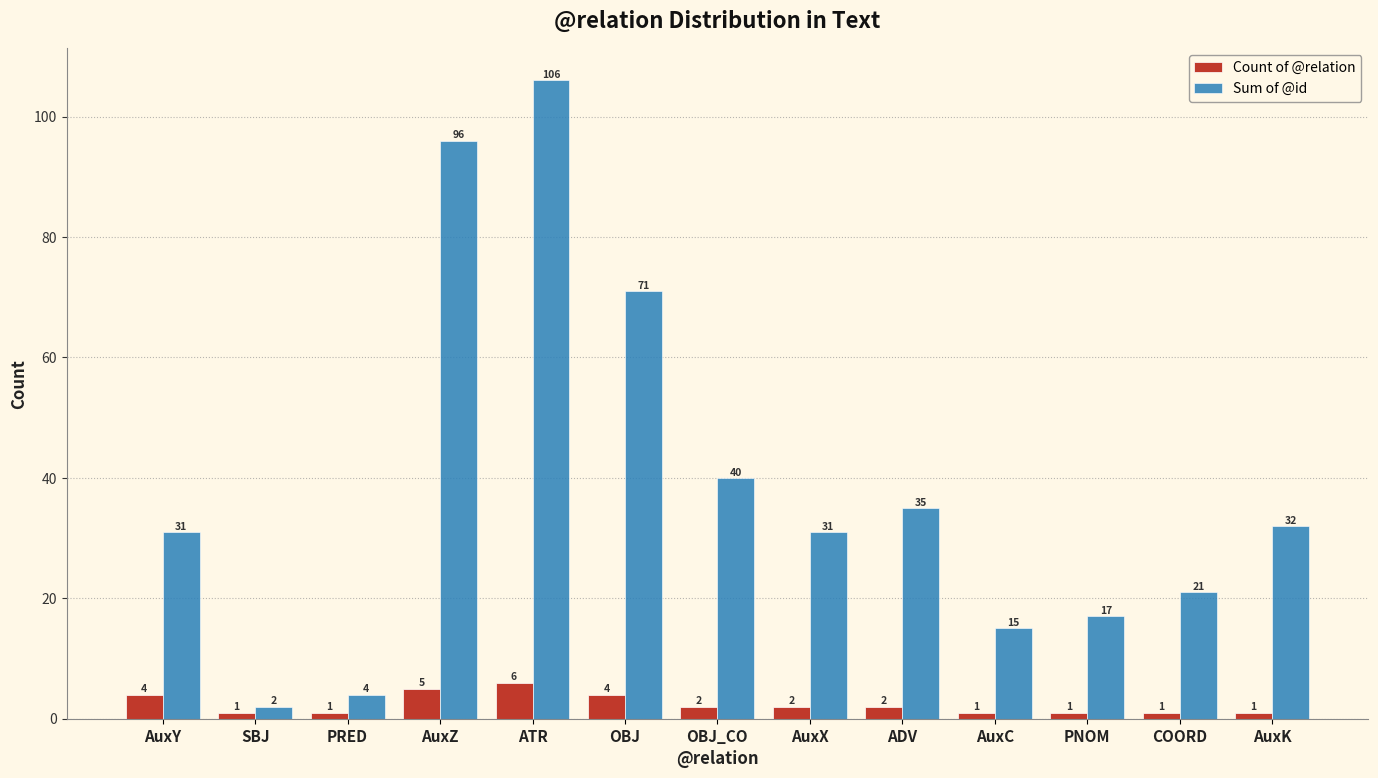

Count the Count of @relation values in the range 1 to 4.

11